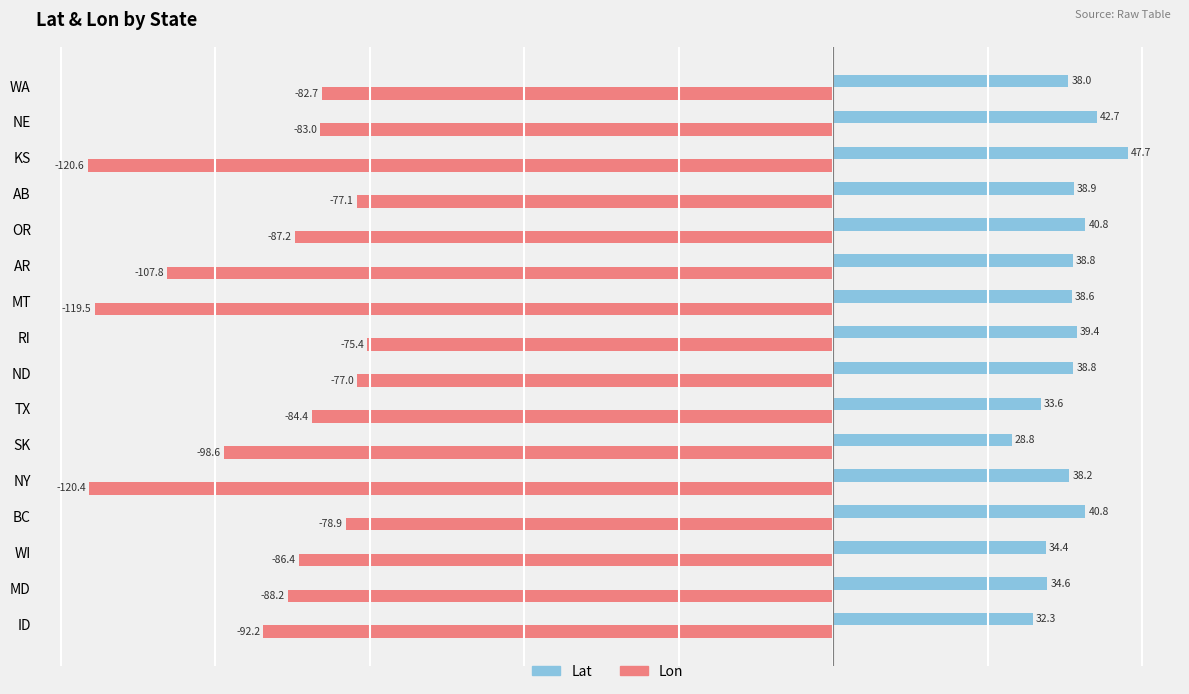

Which series changed the most between ID and MT?

Lon